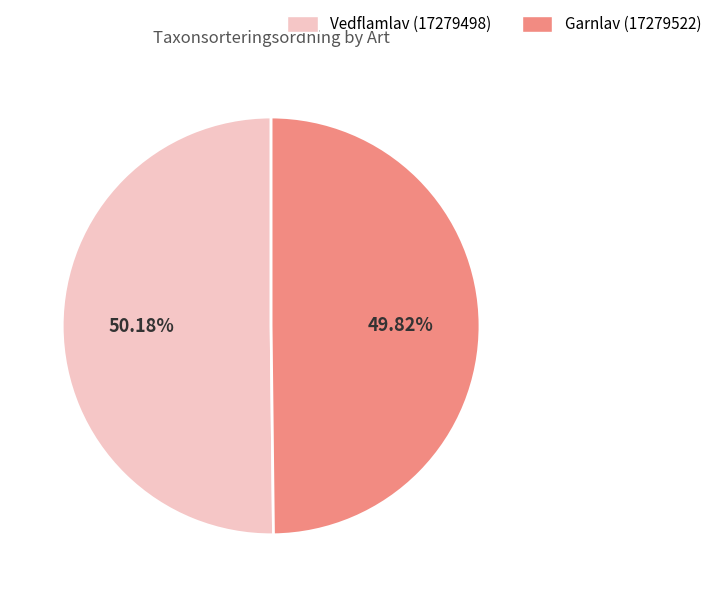

Is there a majority slice in this chart?

Yes